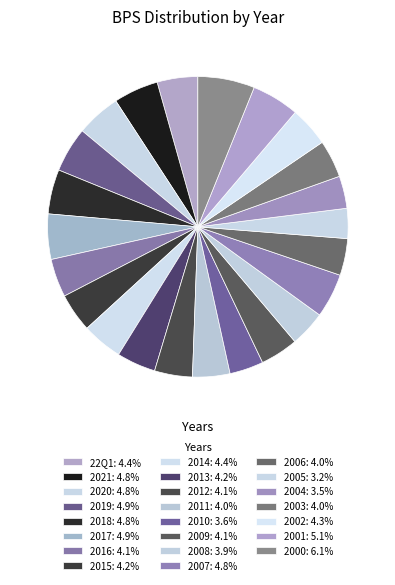

Count the number of slices in the pie.

23